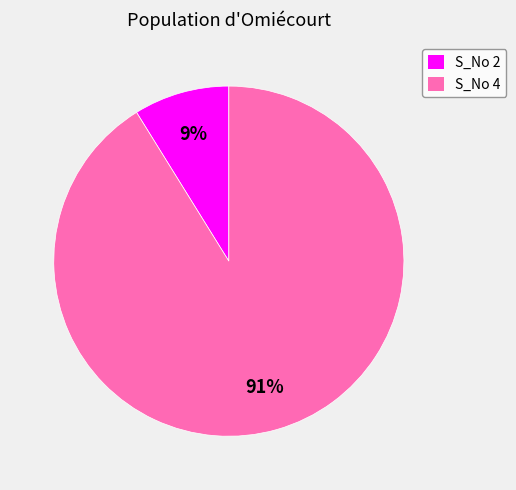

To the nearest percent, what is the average slice percentage?

50%